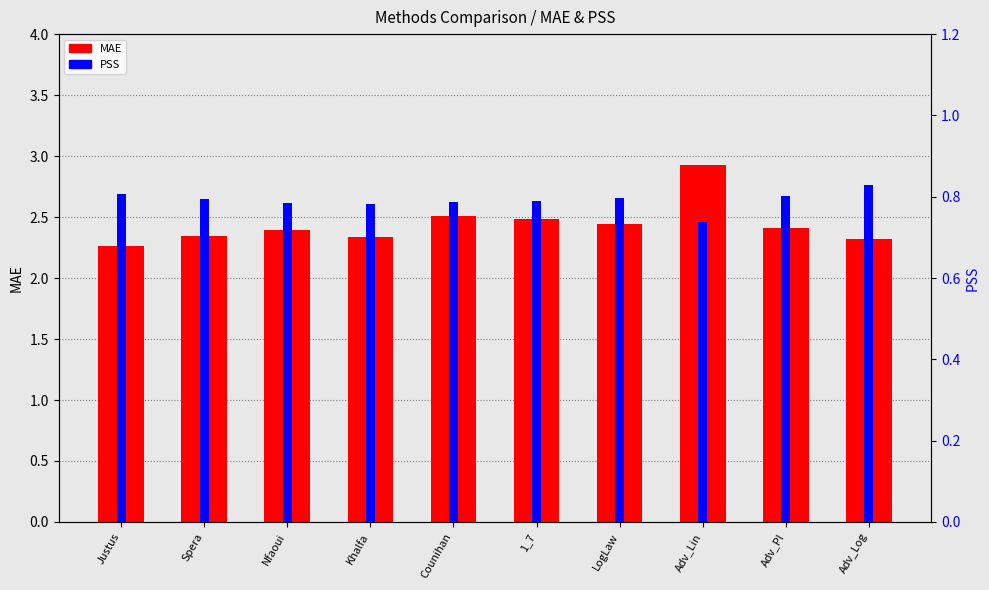

The PSS series shows 0.2 at Khalfa. True or false?

False